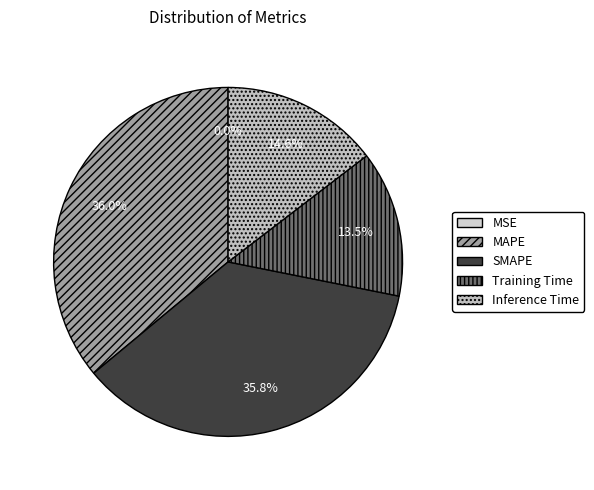

What is the change in value from MAPE to Inference Time?

-0.6